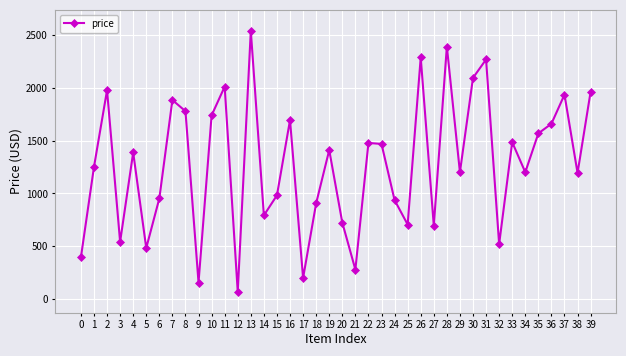

What is the change in value from 28 to 31?

-121.9